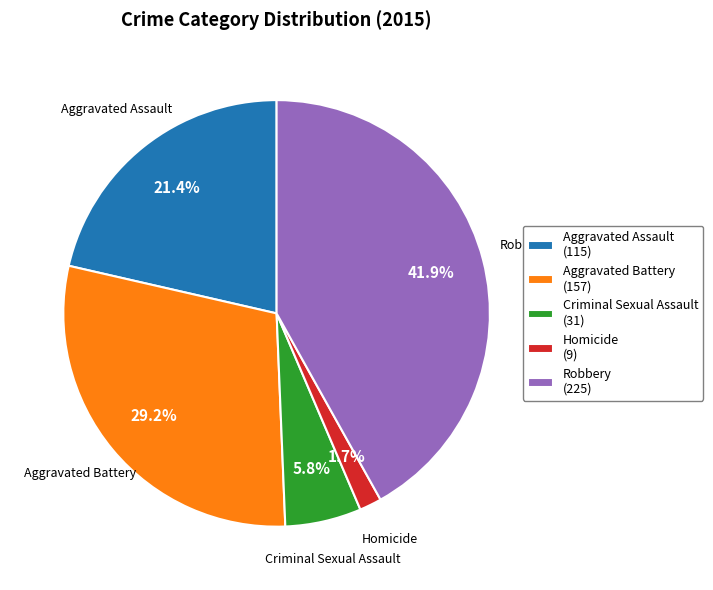

True or false: Homicide accounts for 2% of the total.

True